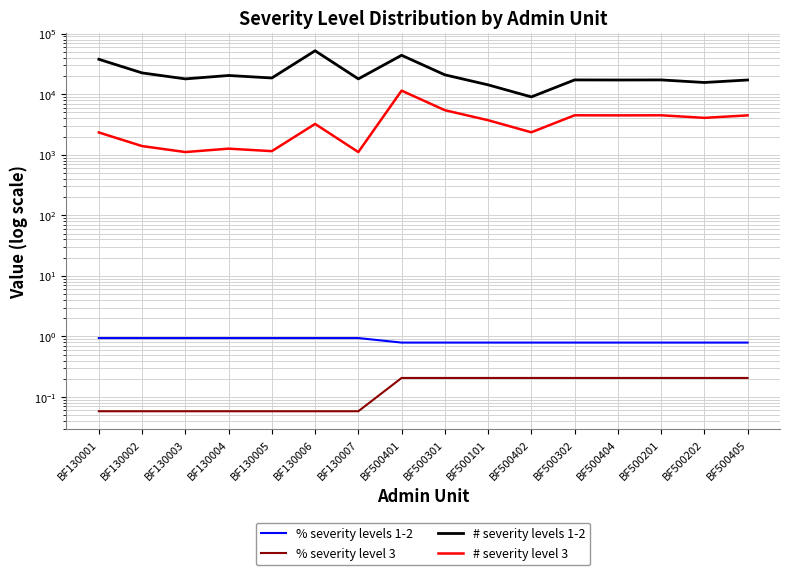

What is the sum of the % severity levels 1-2 values at BF130004 and BF500201?

1.7